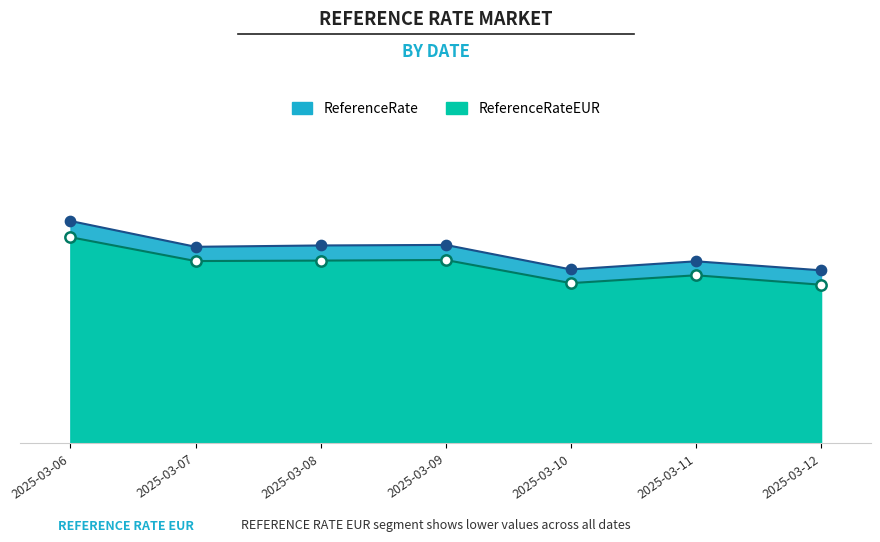

At which category is the sum across all series the highest?

2025-03-06